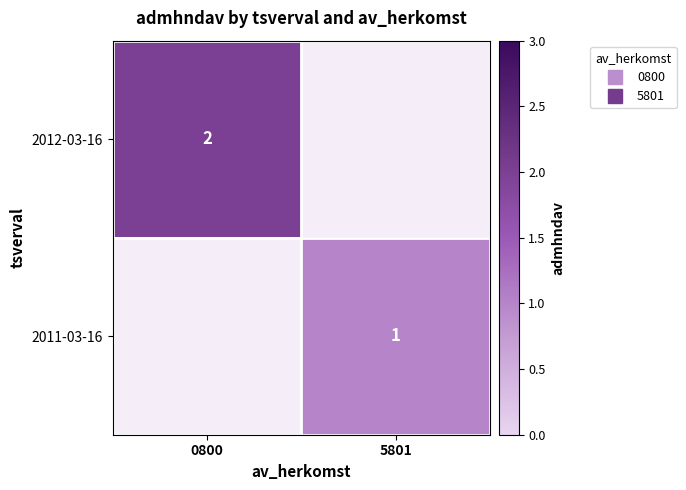

Which category has the highest value across all series?

0800